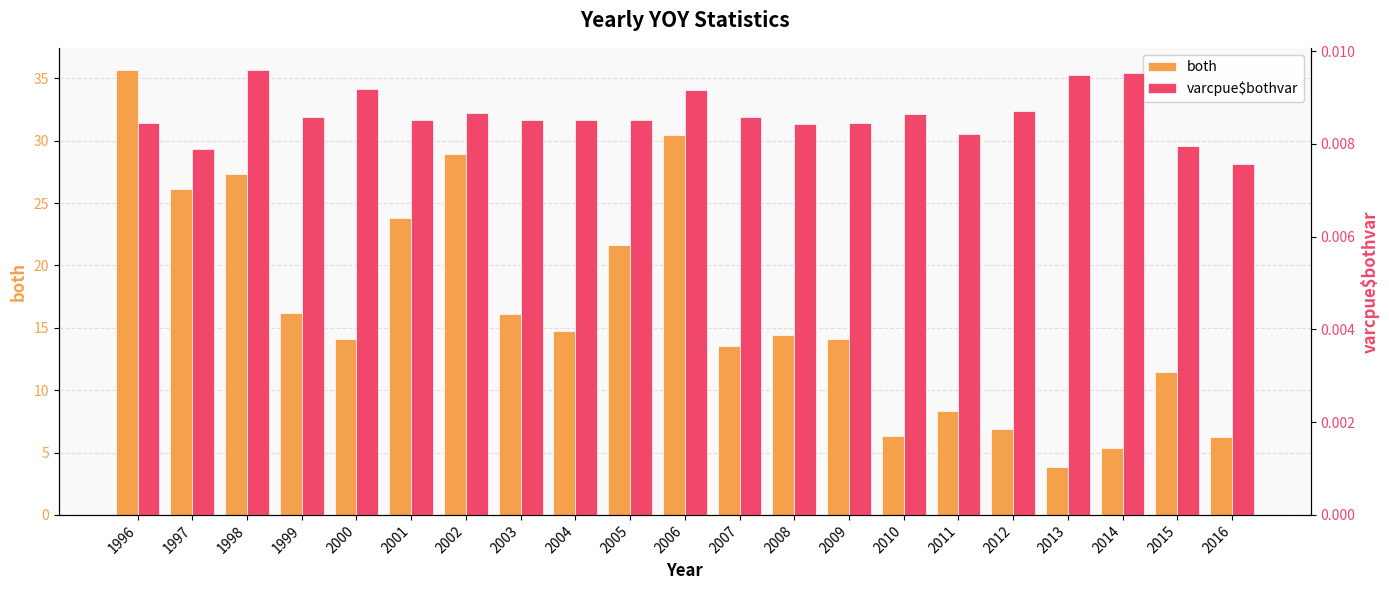

Are the bars horizontal?

No